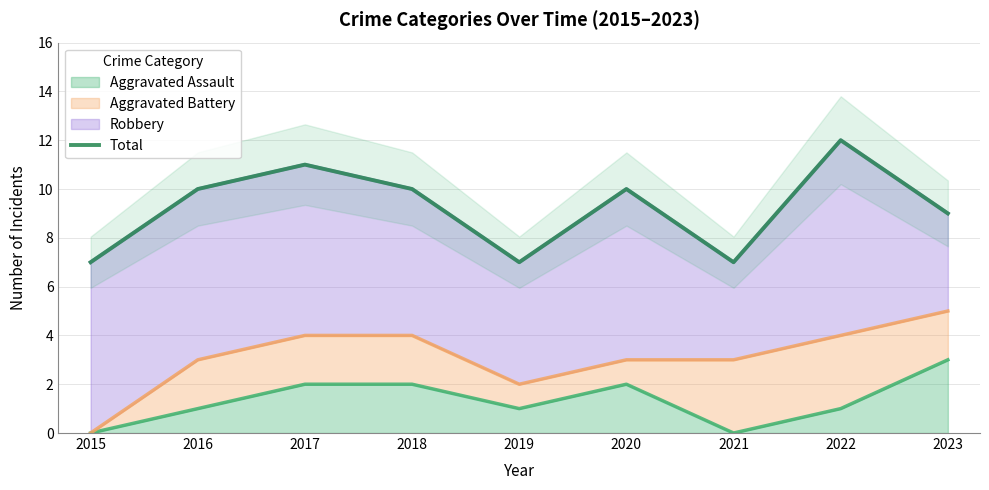

What is the difference between the values at 2017 and 2020?

1